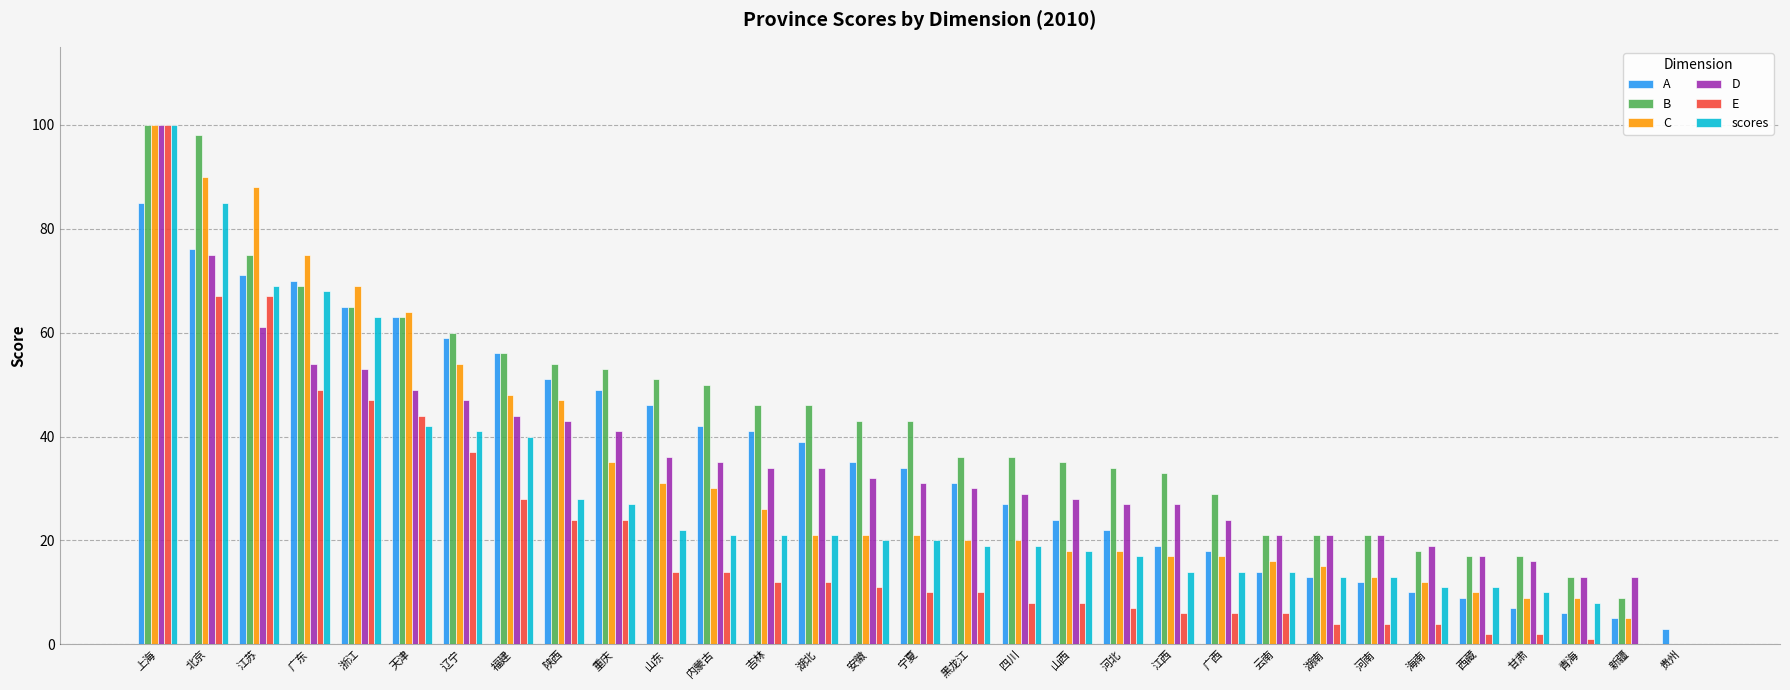

At which label does D first exceed 31?

上海